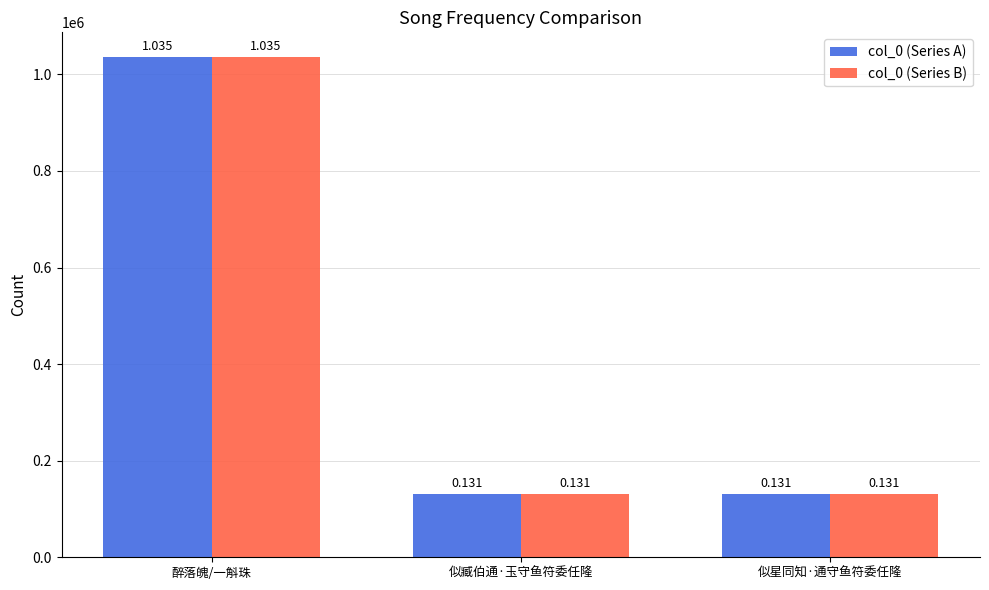

At how many categories does at least one series exceed 571803?

1